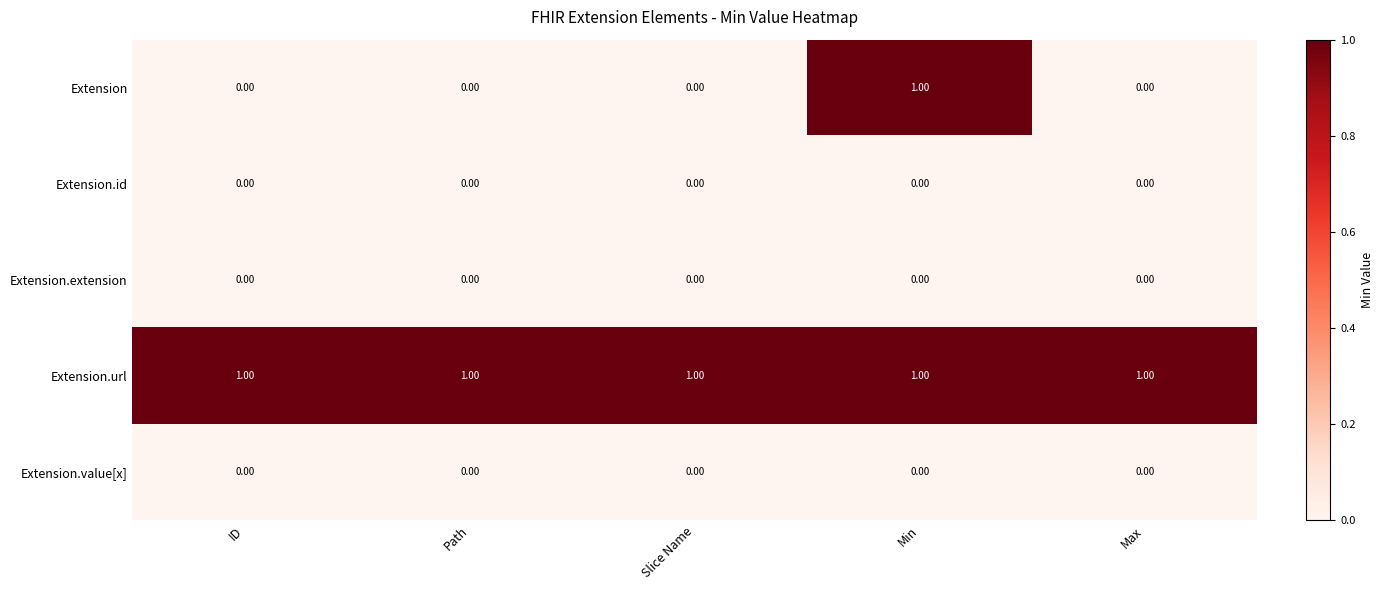

Which series has the largest range (max minus min)?

Extension